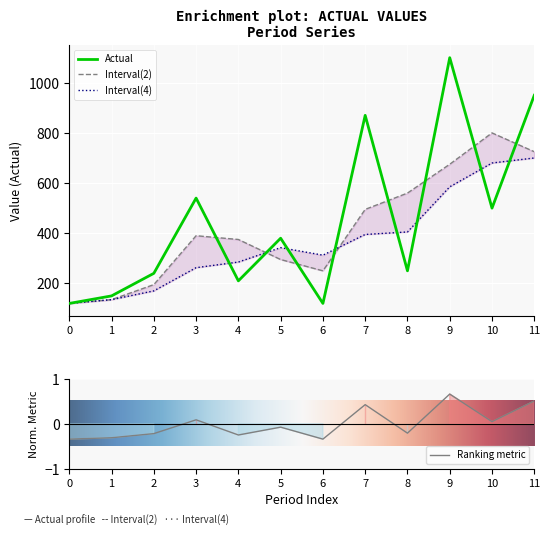

The value at 1 is 150. True or false?

True